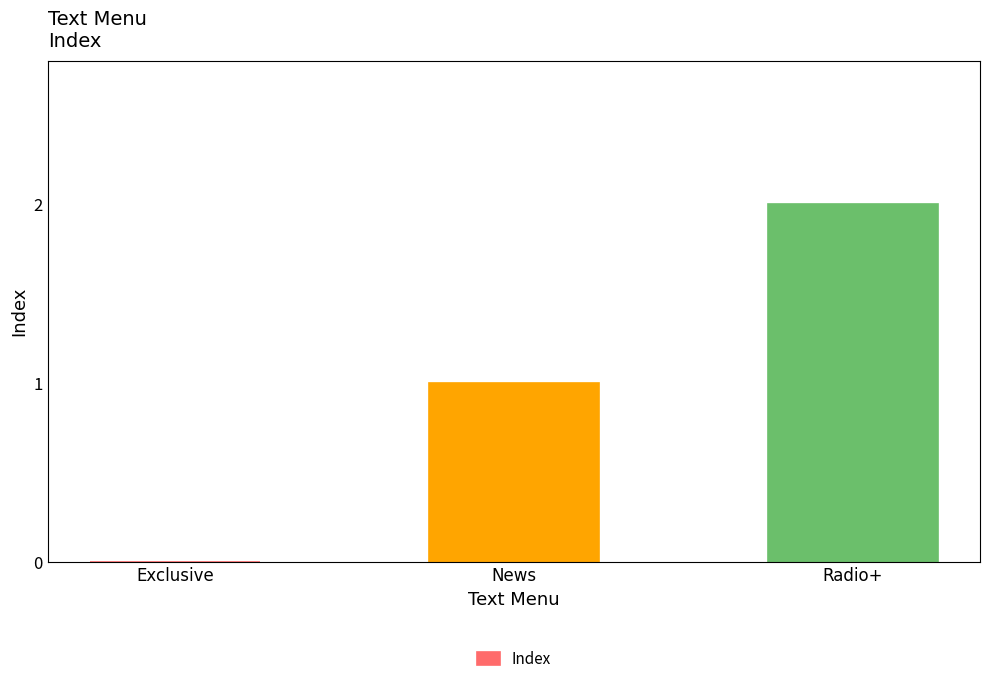

How many values are between 0 and 2?

3